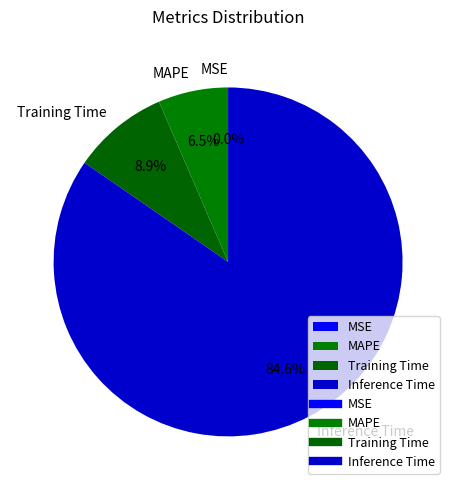

Between Inference Time and Training Time, which is larger?

Inference Time